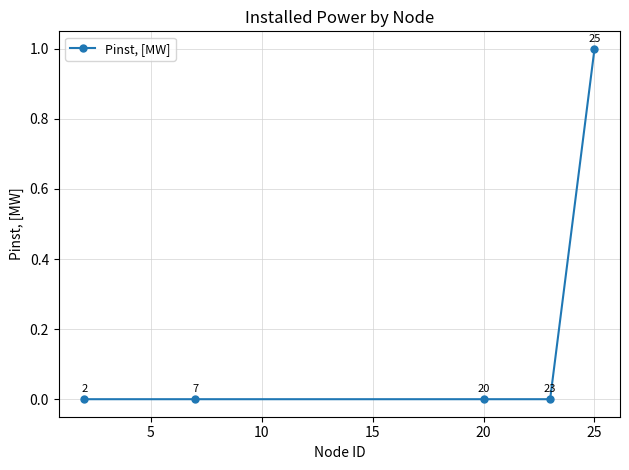

True or false: the data has more than 0 interior local peaks.

False